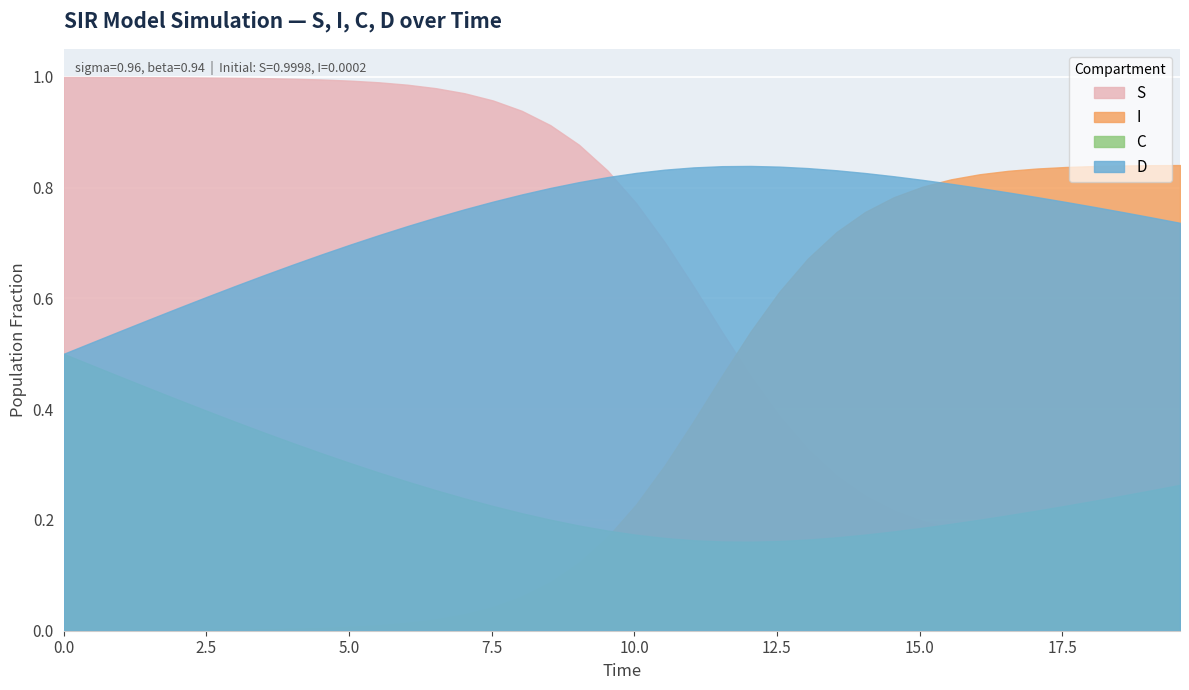

The D series shows 0.5 at 1. True or false?

True